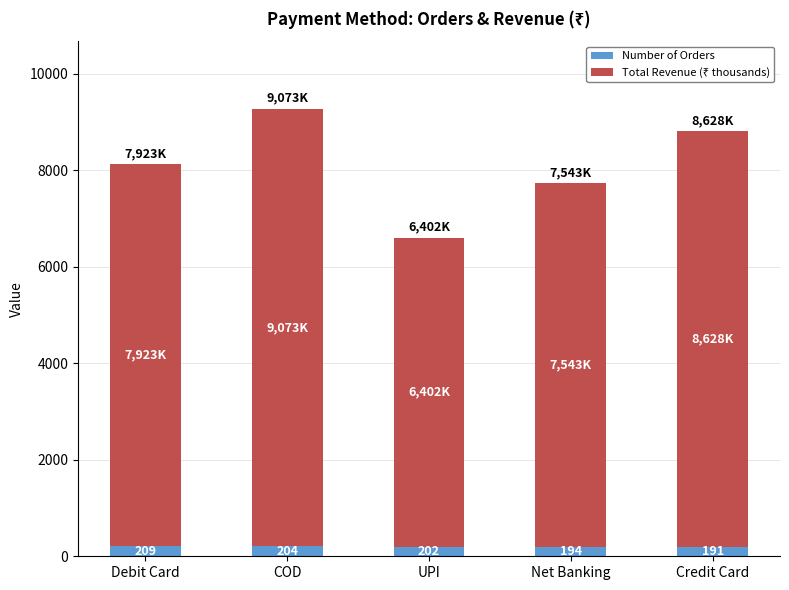

At which label does Number of Orders first exceed 202?

Debit Card